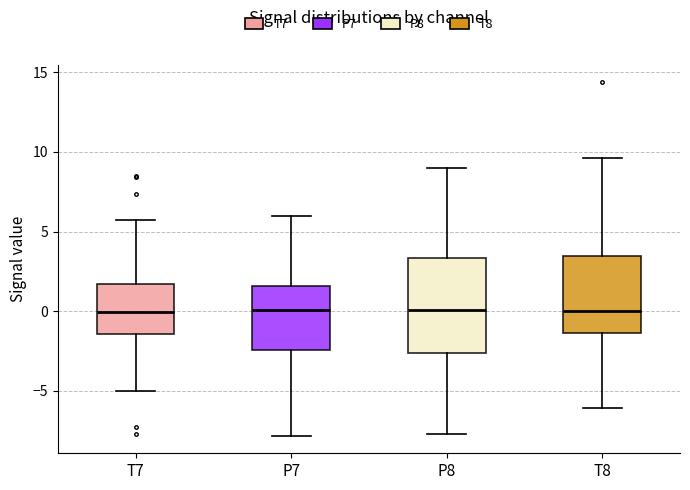

Reading left to right, read every box against the y-axis: the position of its median line, the range the box covers, and the ends of its whiskers. The values are not printed on the chart, so give them approximately, as read against the axis.

T7: median 0.0, box -1.5 to 1.5, whiskers -5.0 to 5.5
P7: median 0.0, box -2.5 to 1.5, whiskers -8.0 to 6.0
P8: median 0.0, box -2.5 to 3.5, whiskers -7.5 to 9.0
T8: median 0.0, box -1.5 to 3.5, whiskers -6.0 to 9.5